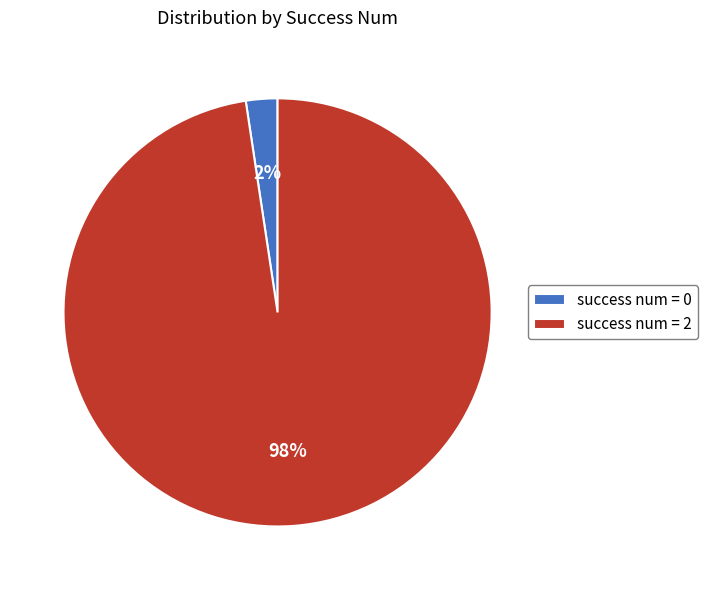

True or false: success num = 2 accounts for 87% of the total.

False